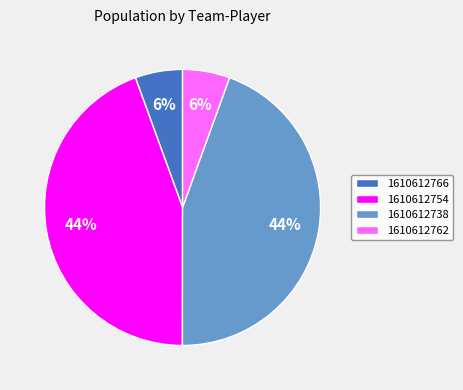

Is the sum of 1610612754 and 1610612738 greater than half?

Yes